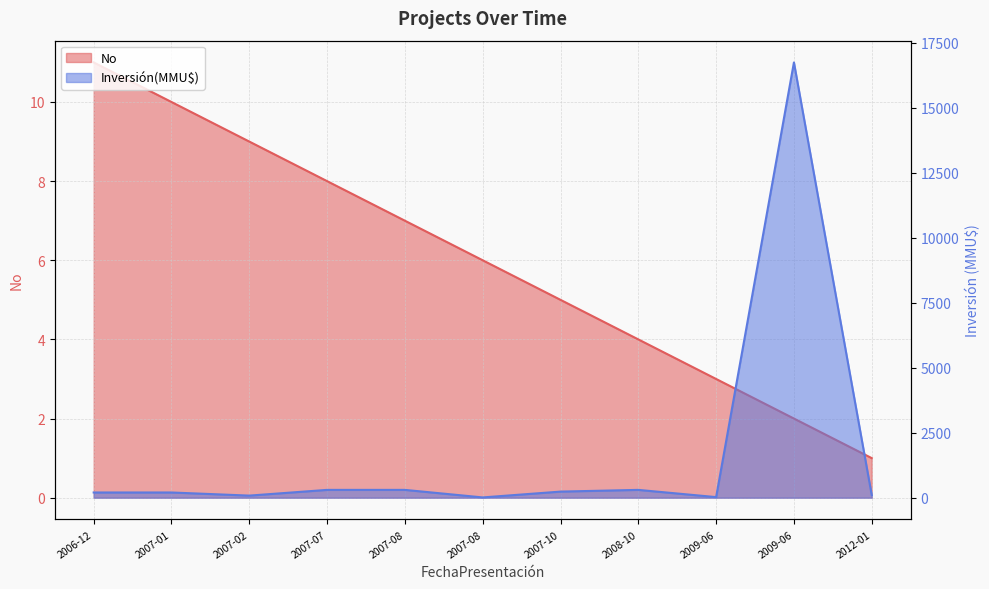

What is the sum of all No values?

66